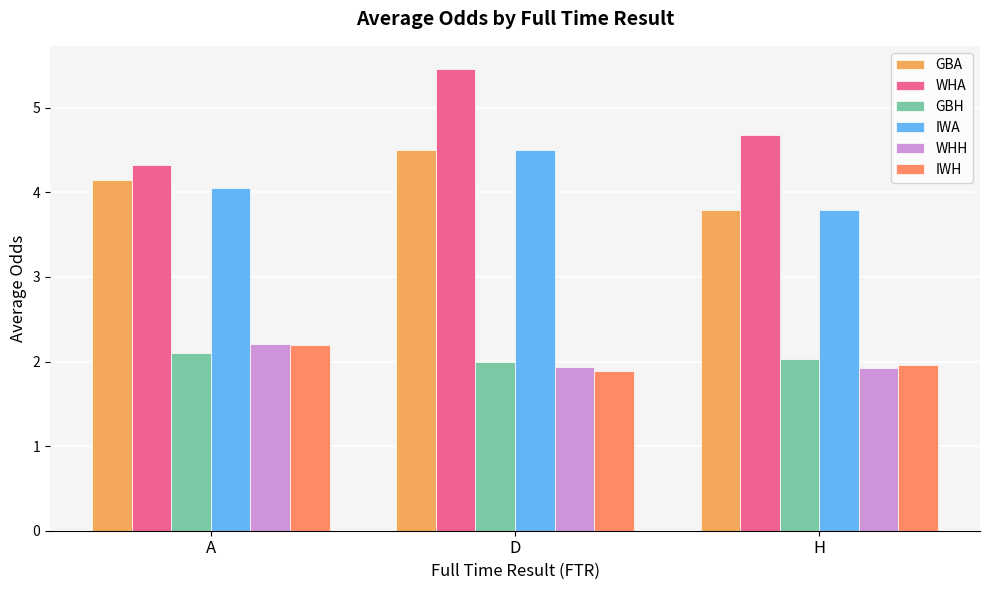

Is it true that GBA equals 4.2 at A?

True